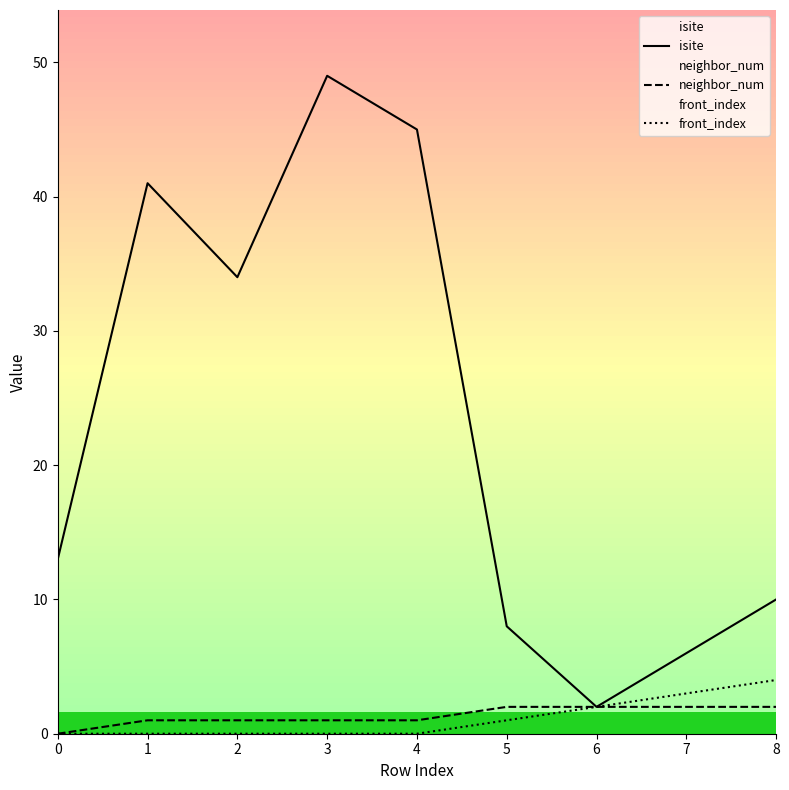

True or false: isite and front_index intersect in this chart.

False